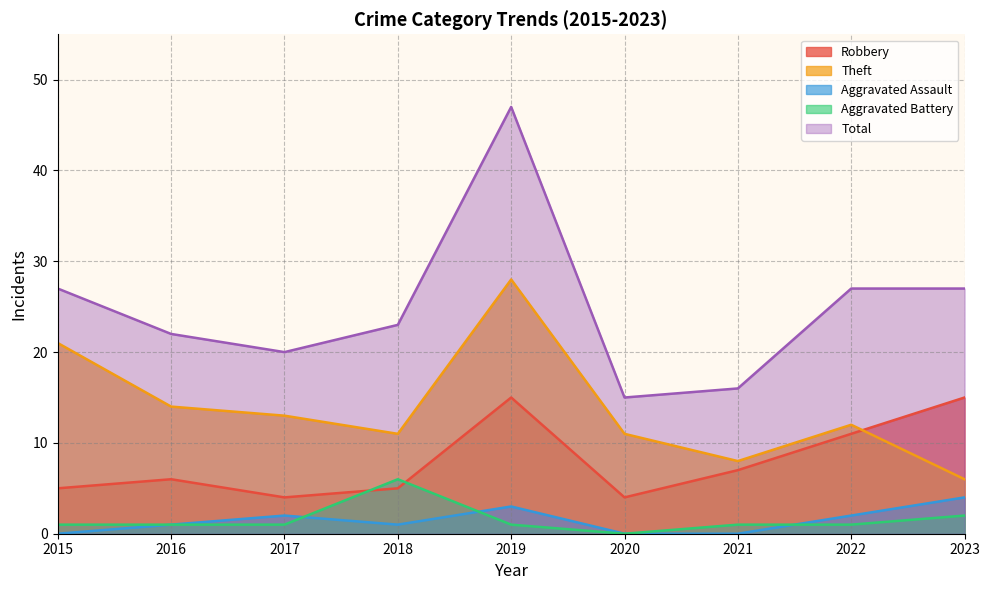

True or false: Theft and Aggravated Battery intersect in this chart.

False